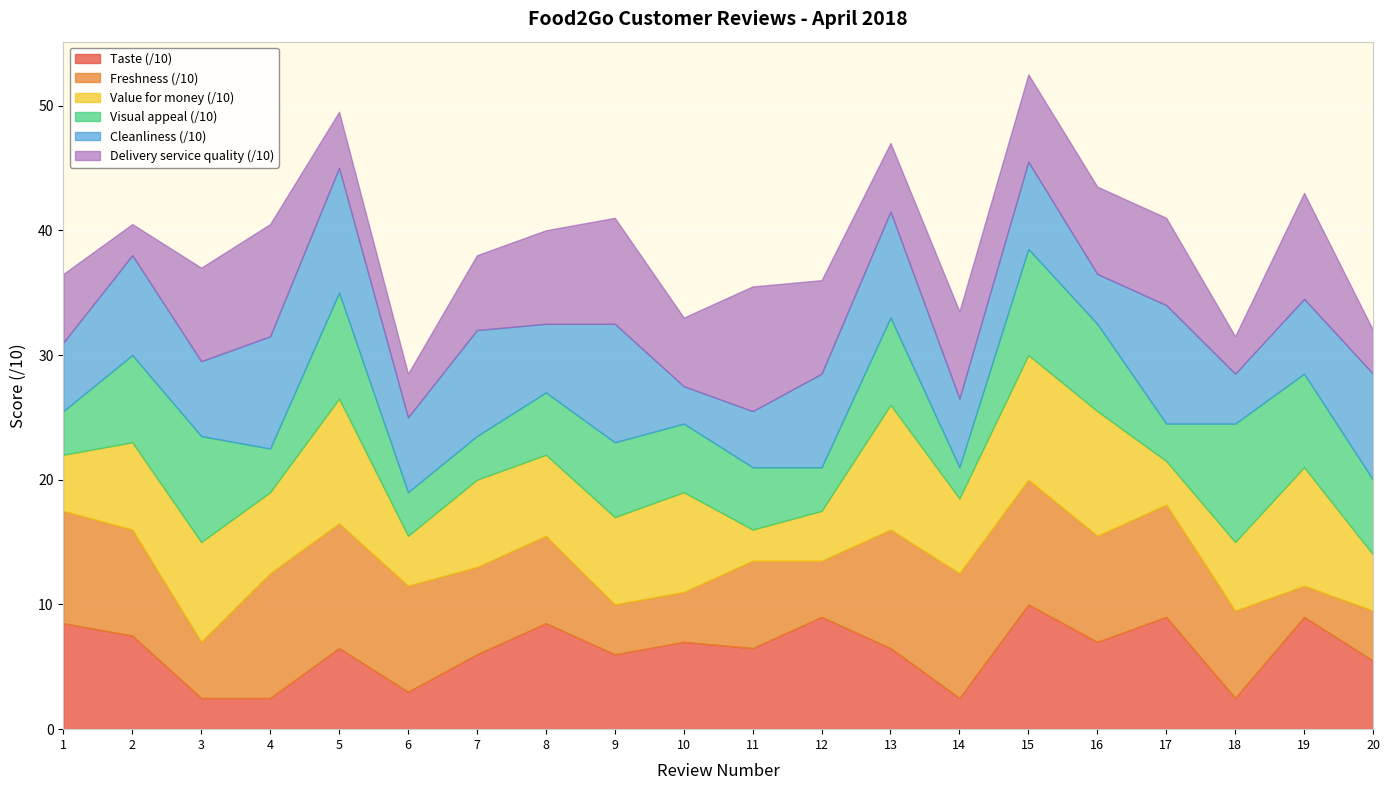

What is the spread (max minus min) of values at 13?

4.5